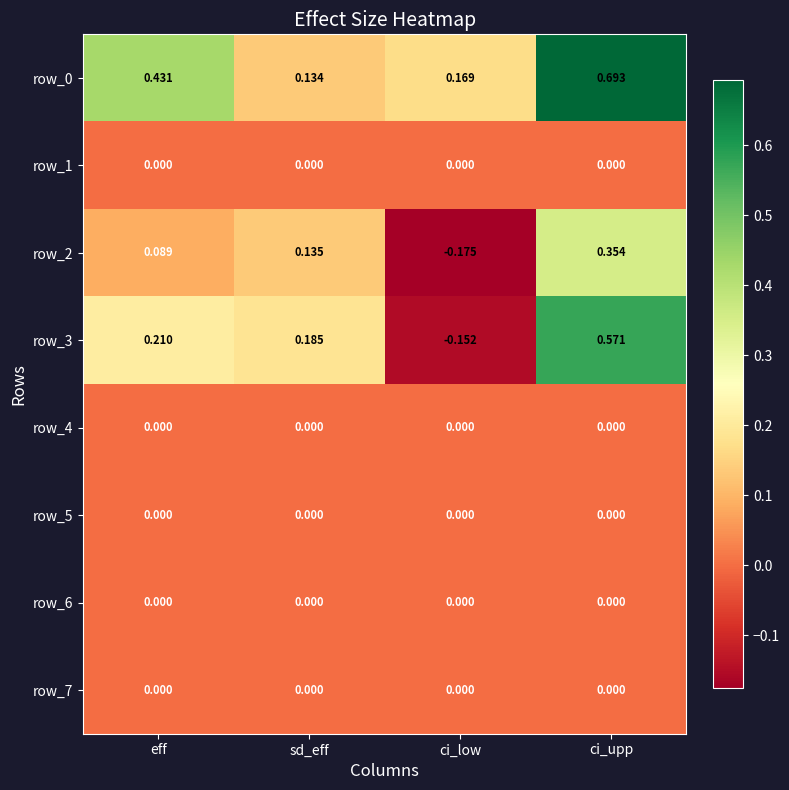

Which series changed the most between sd_eff and ci_upp?

row_0